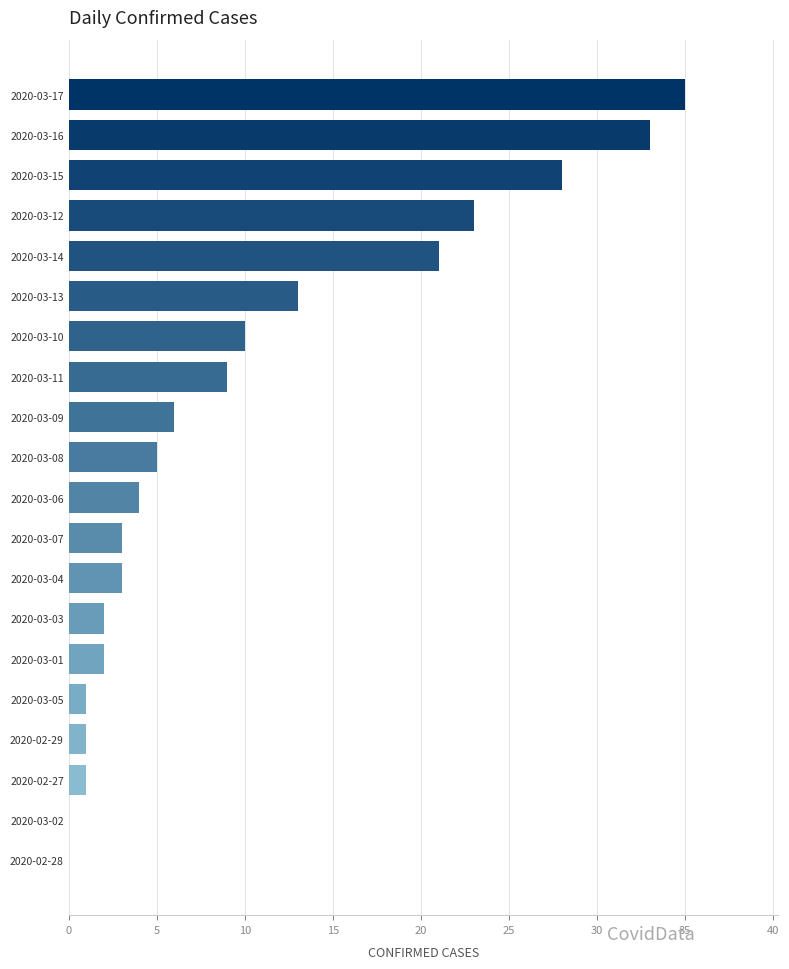

What is the change in value from 2020-03-10 to 2020-02-28?

-10